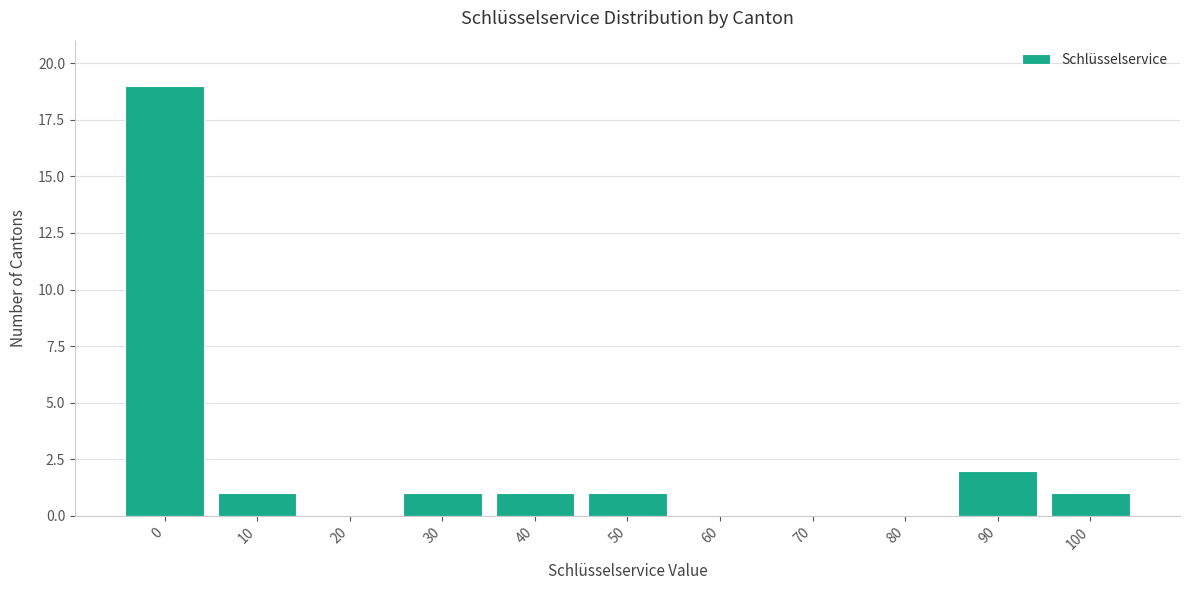

Reading left to right, list all the values displayed in this chart.

0=19	10=1	20=0	30=1	40=1	50=1	60=0	70=0	80=0	90=2	100=1